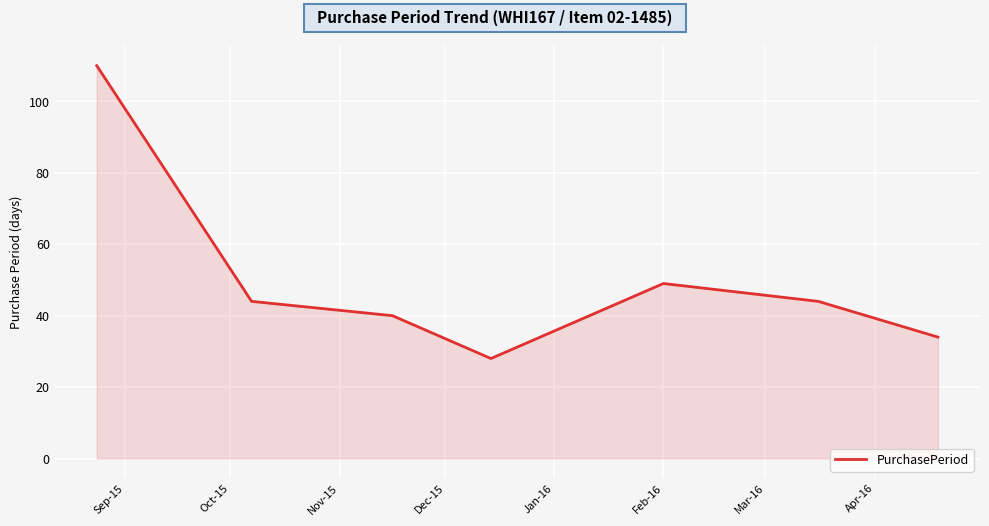

How many interior local peaks (higher than both neighbors) does the data have?

1